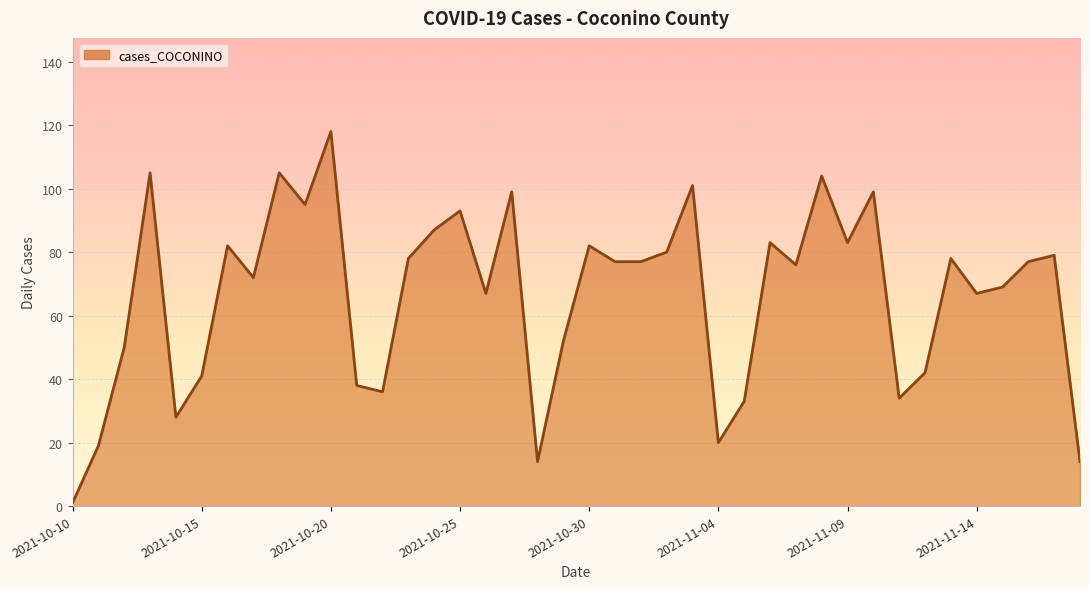

What is the greatest value displayed?

118